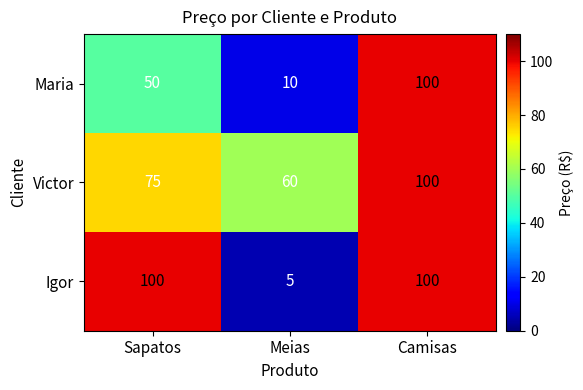

What is the spread (max minus min) of values at Sapatos?

50